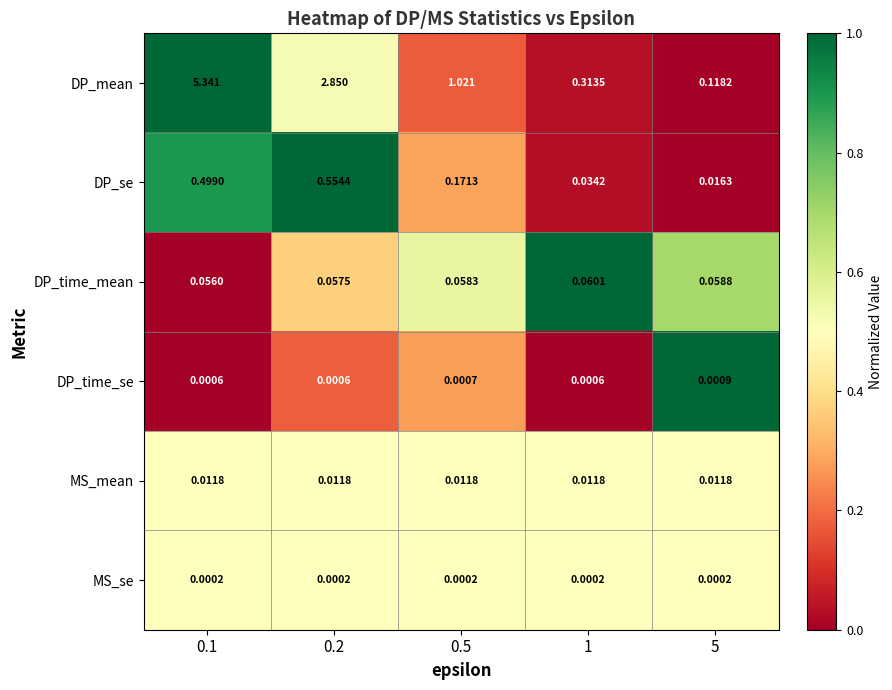

Is the value of DP_time_se at 5 greater than the value of MS_se at 5?

Yes